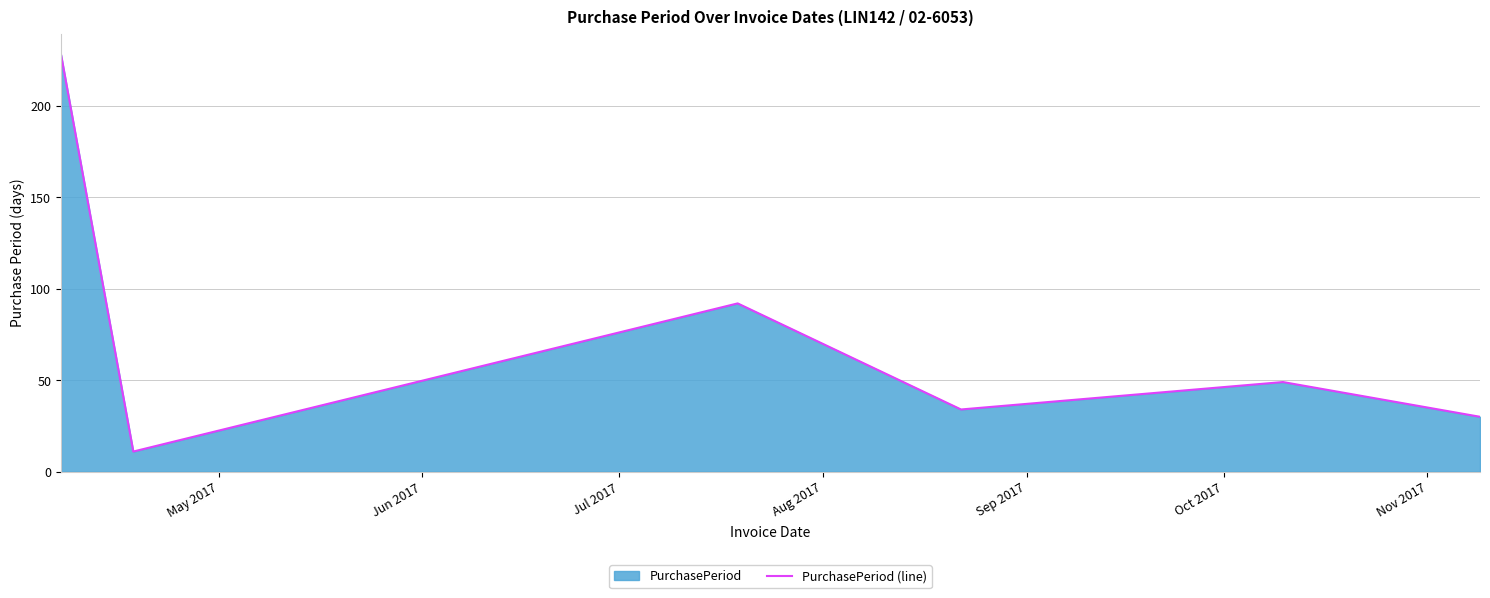

What is the maximum value shown in the chart?

228